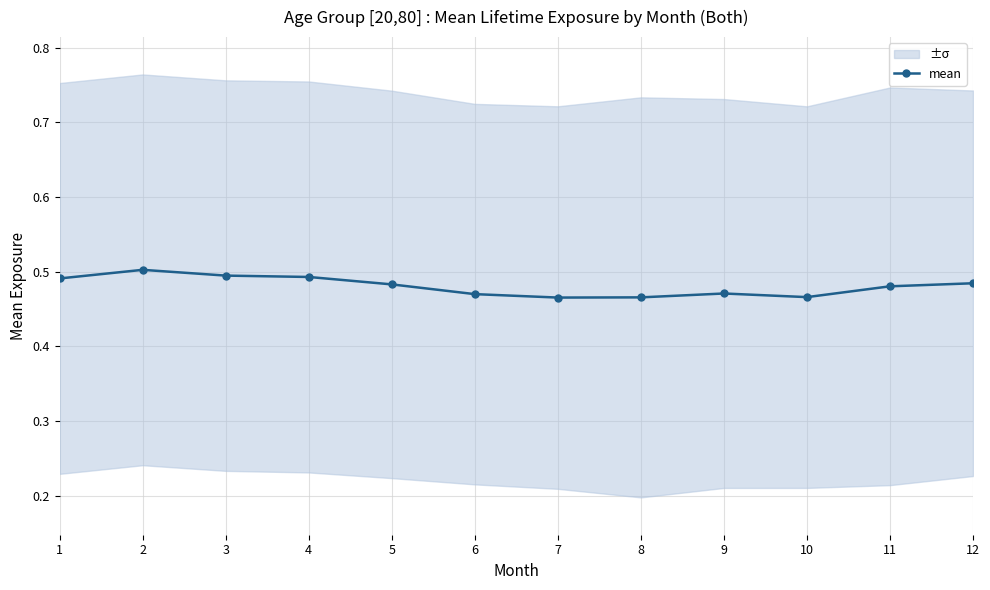

Which label corresponds to the largest value in the chart?

2